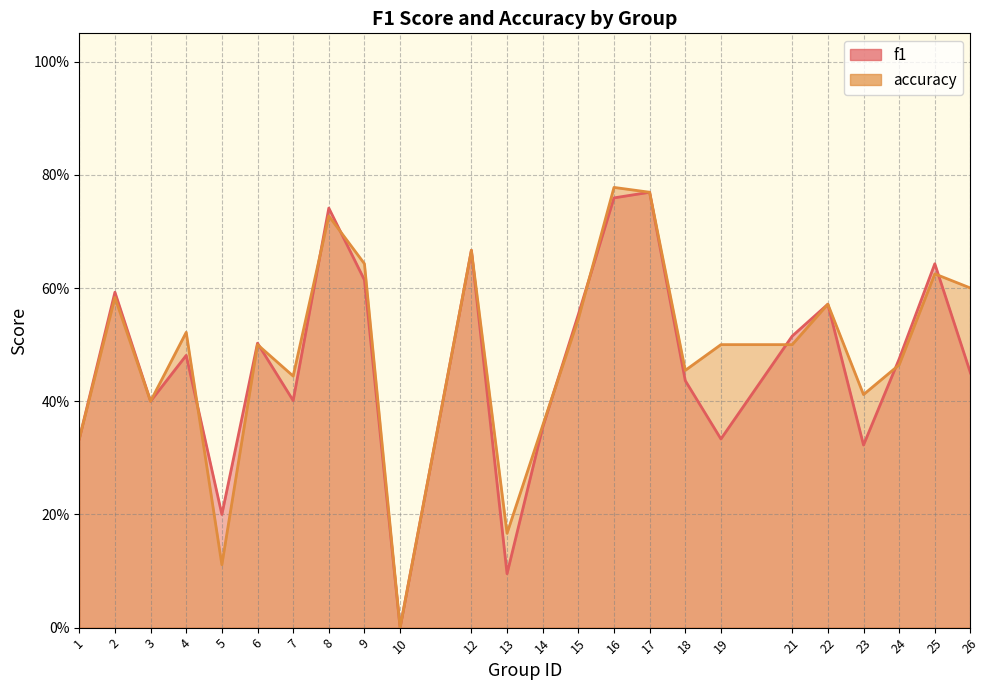

Count the accuracy values in the range 0 to 1.

24